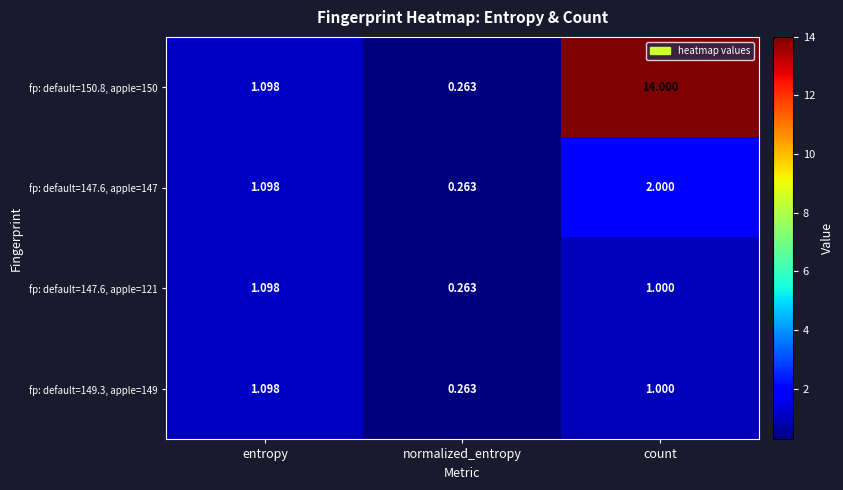

Where is fp: default=149.3, apple=149 nearest to the value 0?

normalized_entropy